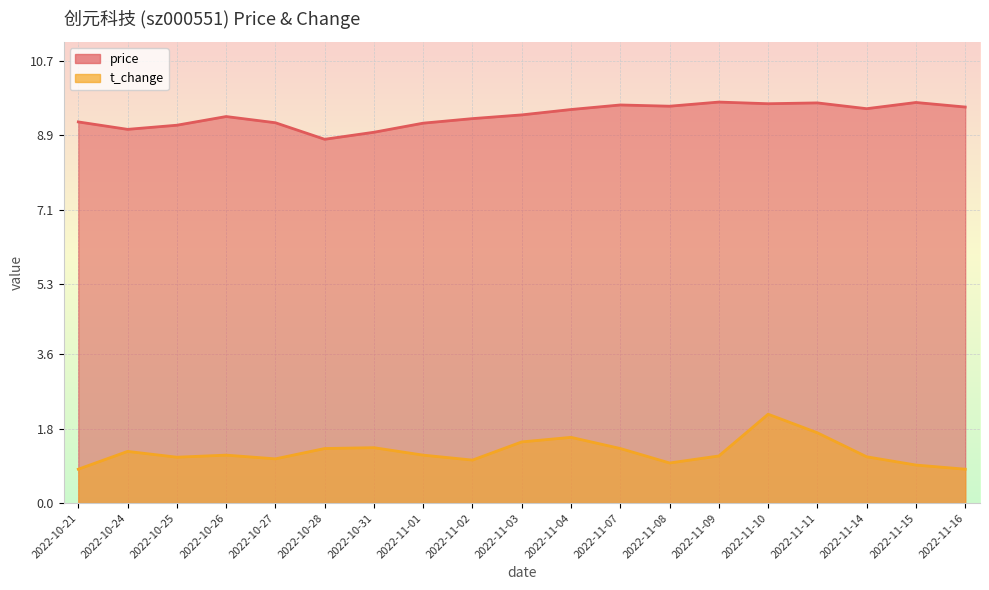

At which category does price reach its first local valley?

2022-10-24